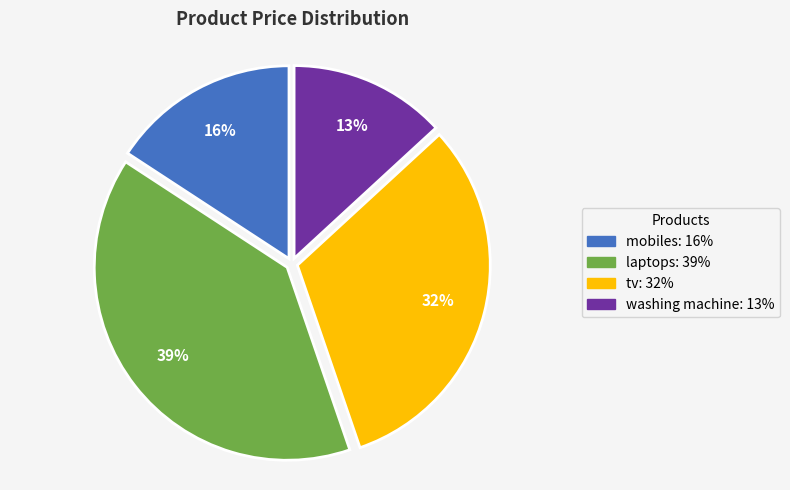

How many slices are in this pie chart?

4